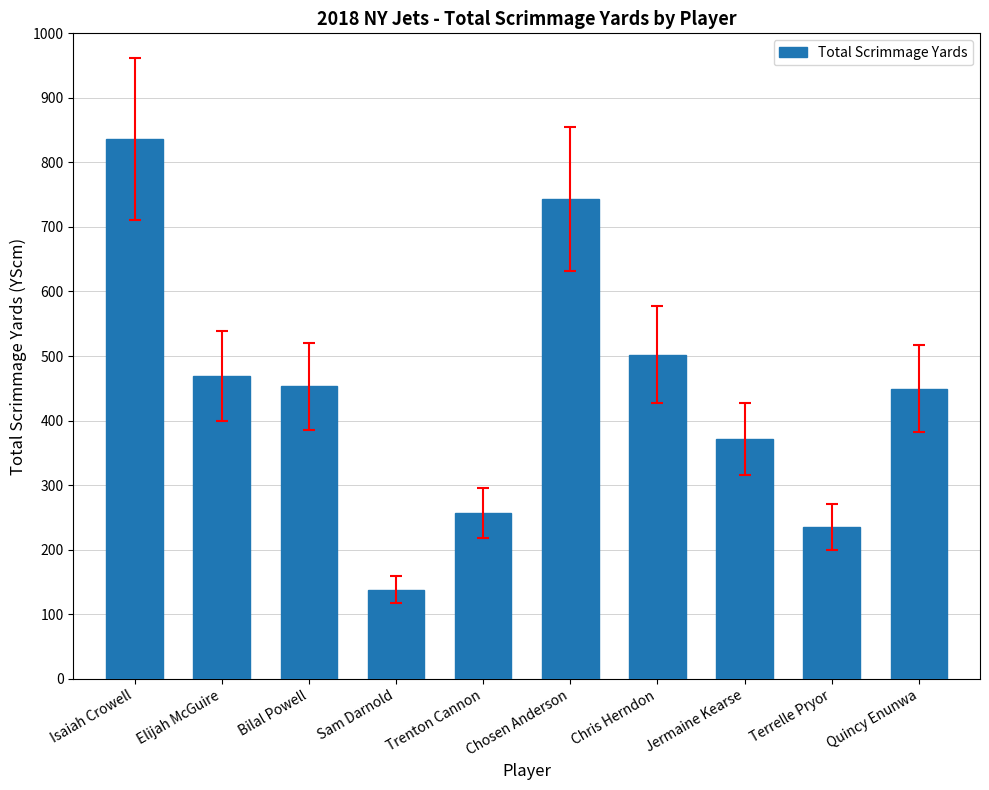

At which category does the chart reach its peak across all series?

Isaiah Crowell